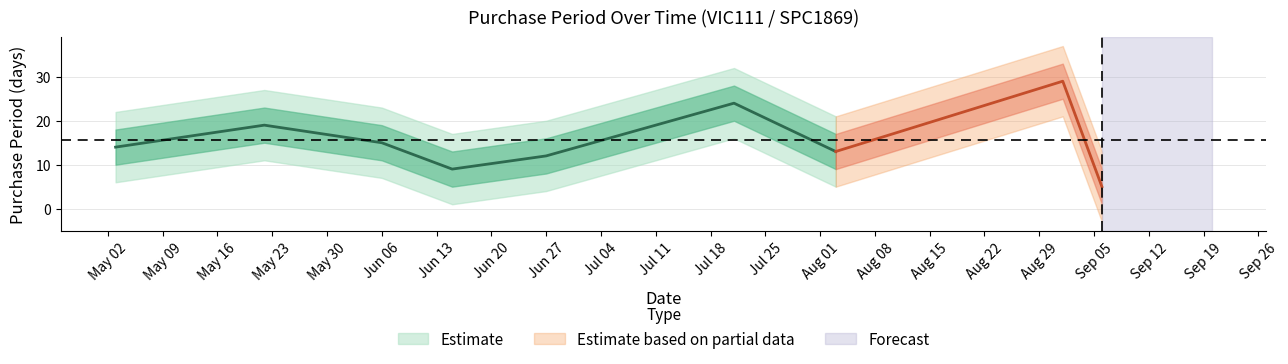

List the labels in order of value, largest first.

2017-09-01, 2017-07-21, 2017-05-22, 2017-06-06, 2017-05-03, 2017-08-03, 2017-06-27, 2017-06-15, 2017-09-06